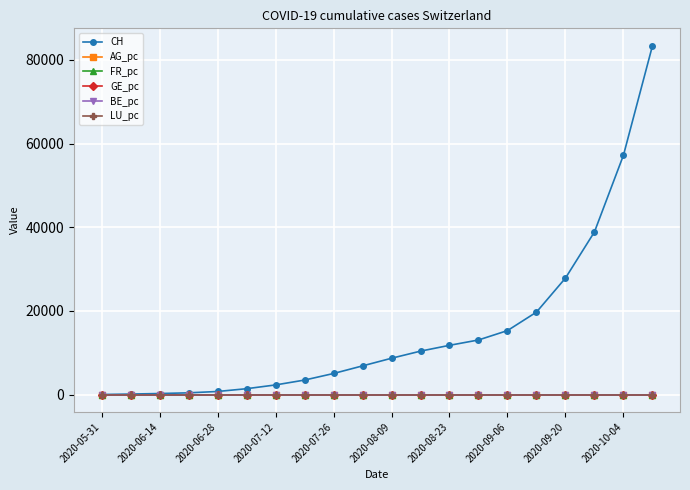

What is the greatest value displayed?

83392.0